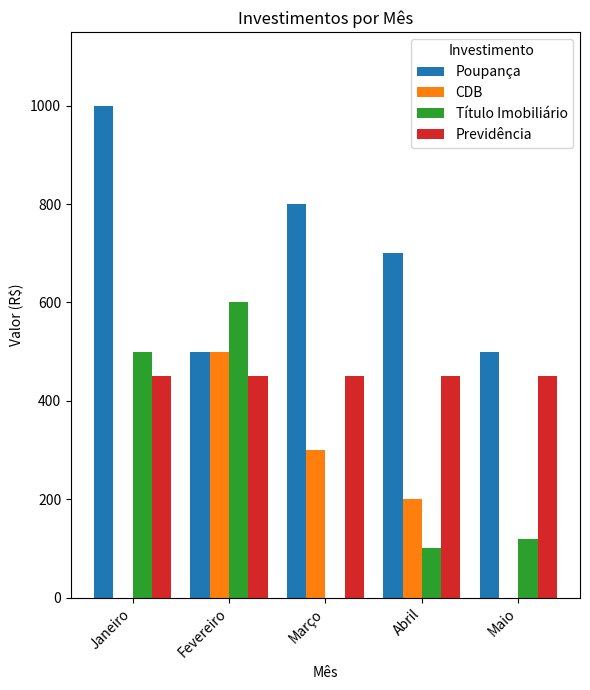

What is the spread (max minus min) of values at Fevereiro?

150